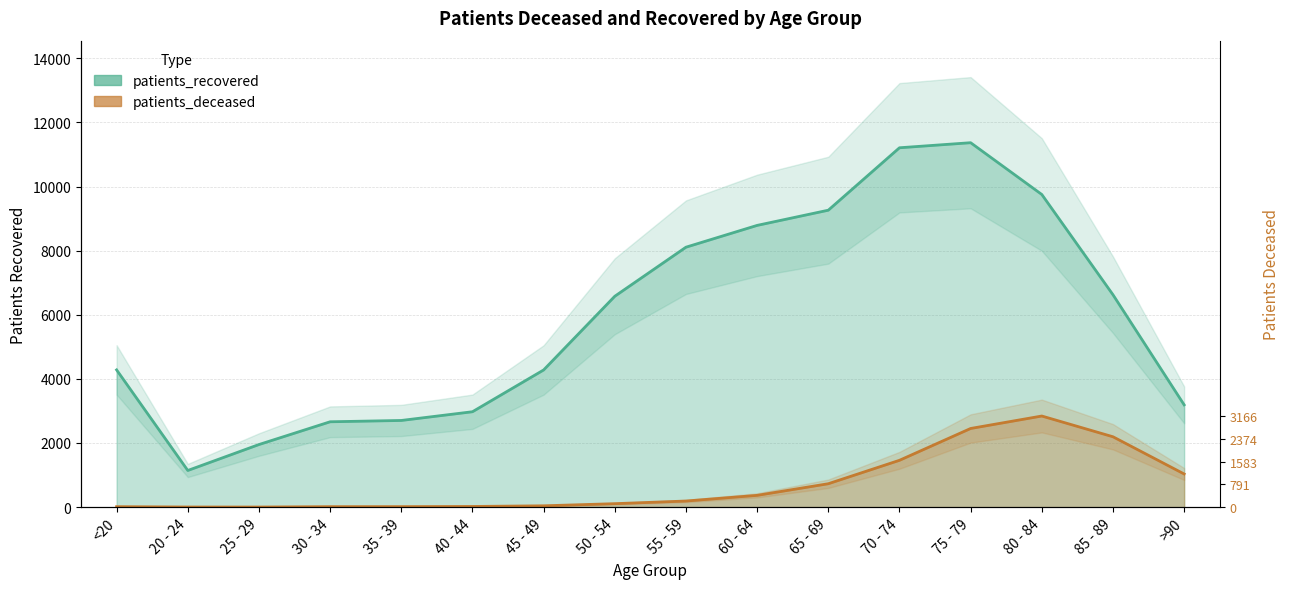

Which series has the largest total across all categories?

patients_recovered